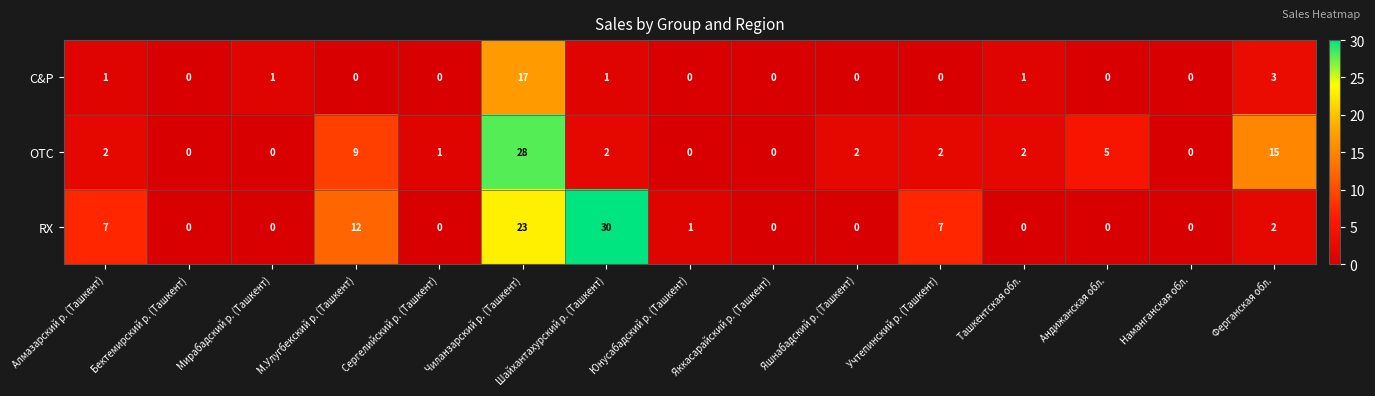

Rank the series by their average value, from highest to lowest.

RX, OTC, C&P